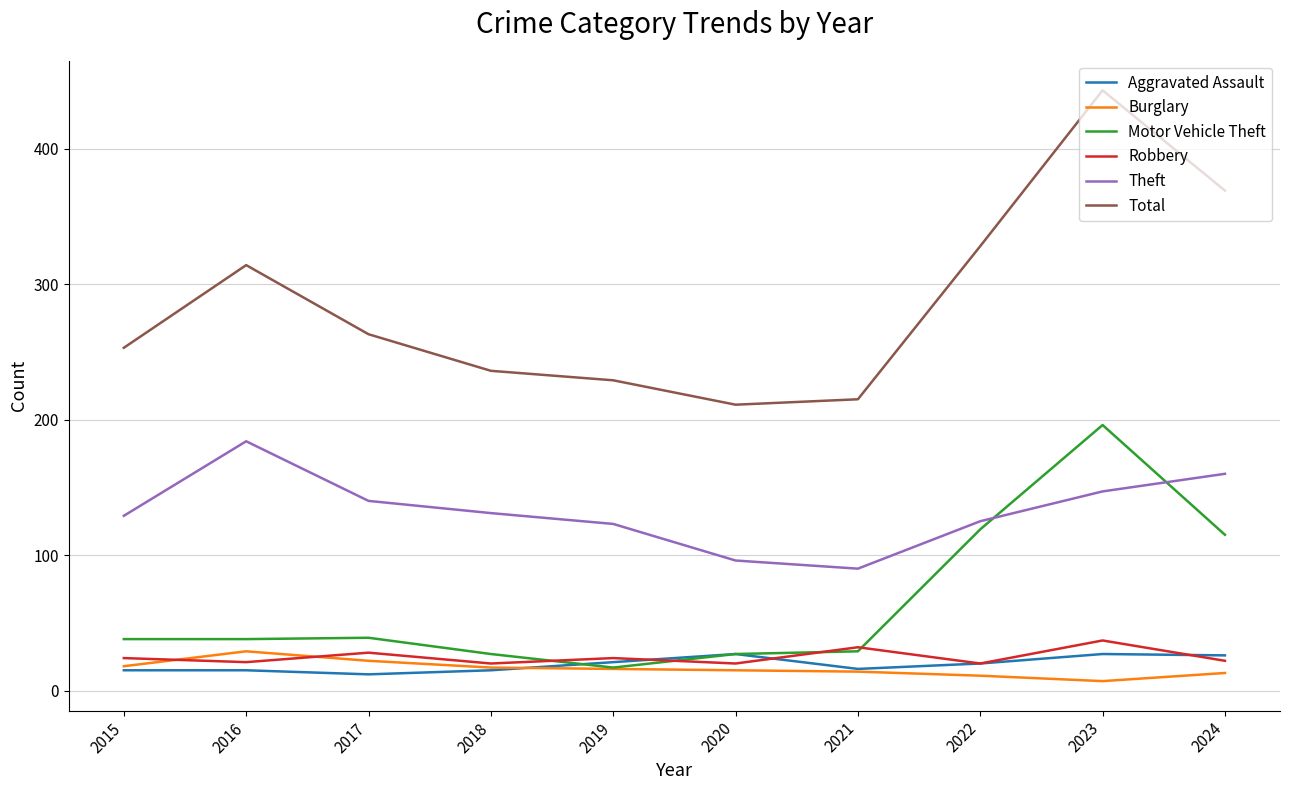

At which category is the sum across all series the highest?

2023